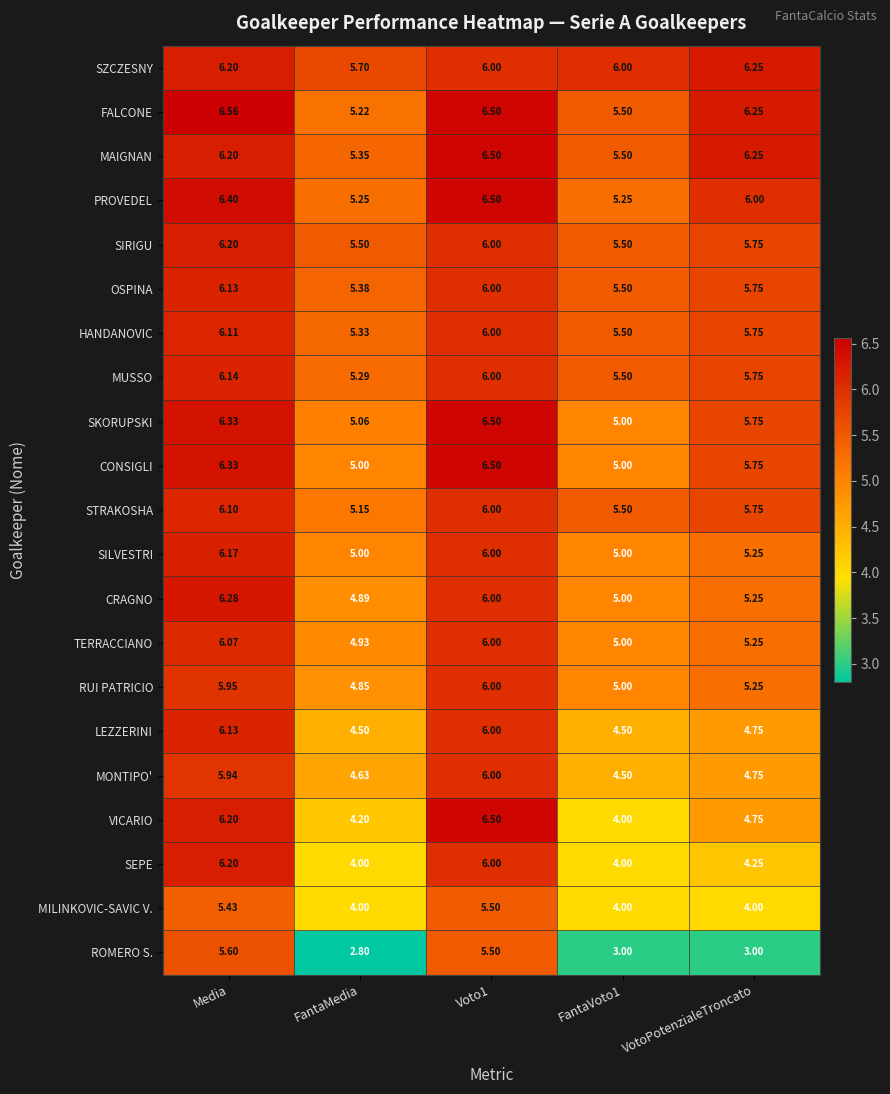

Which series changed the most between FantaMedia and VotoPotenzialeTroncato?

FALCONE